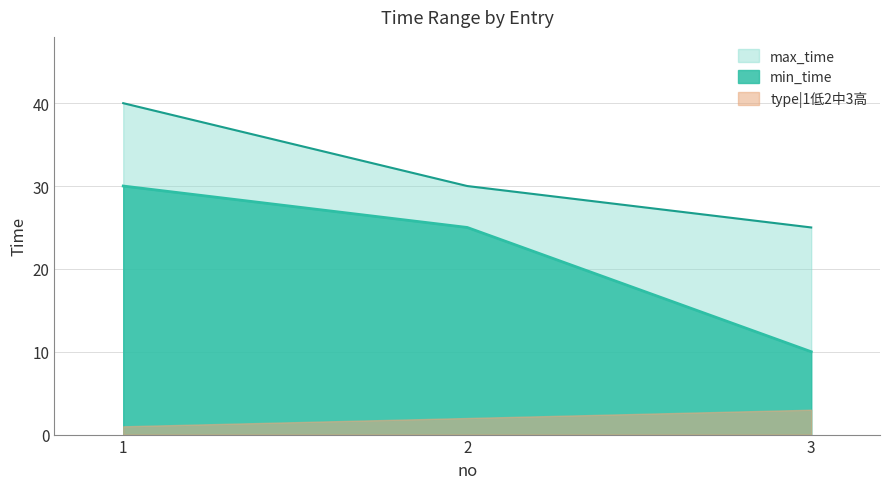

What is the minimum value shown in the chart?

1